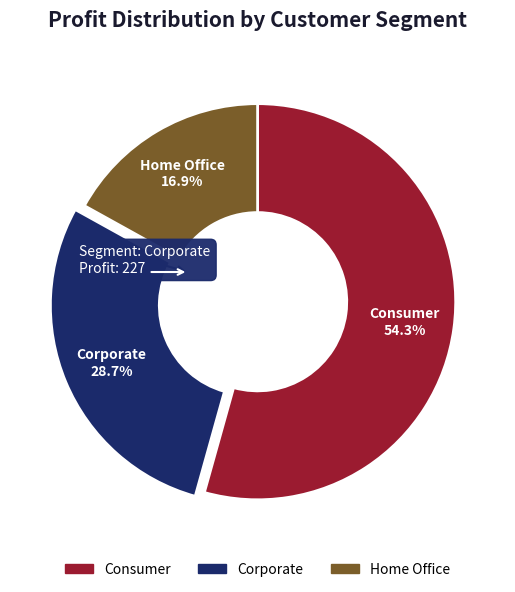

Is the sum of Corporate 28.7% and Consumer 54.3% greater than half?

Yes